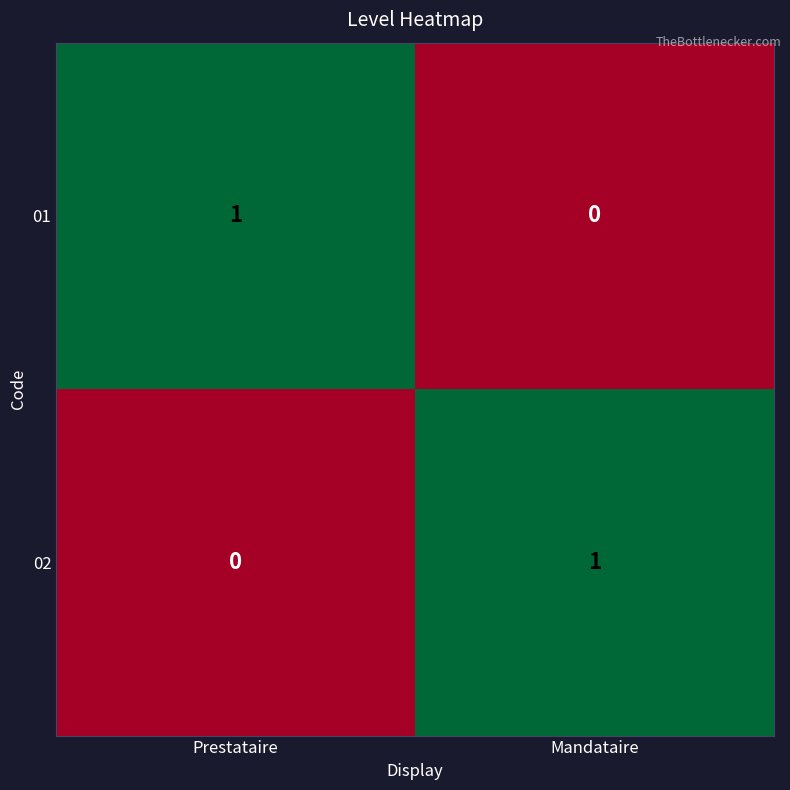

Is it true that 01 equals 1 at Prestataire?

True